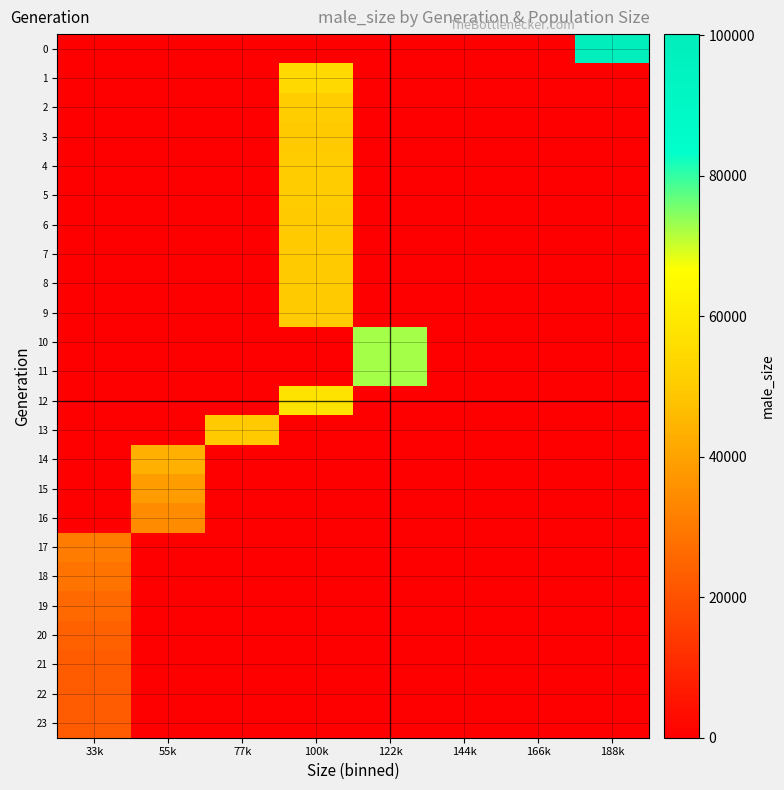

Between 33k and 55k, which series saw the biggest shift?

14